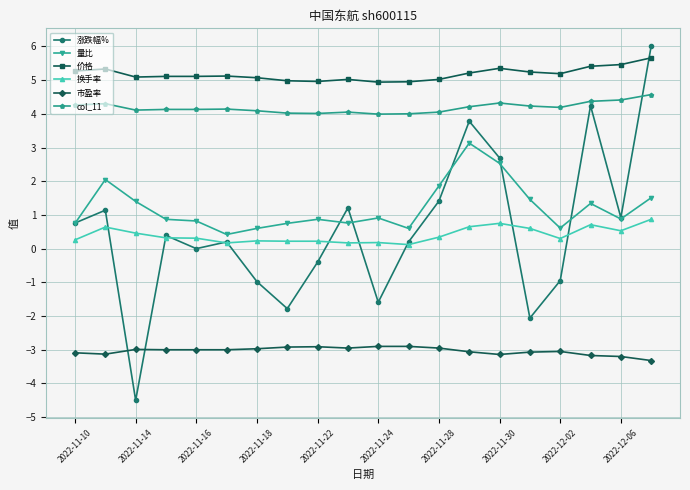

How many data points does each series have?

20